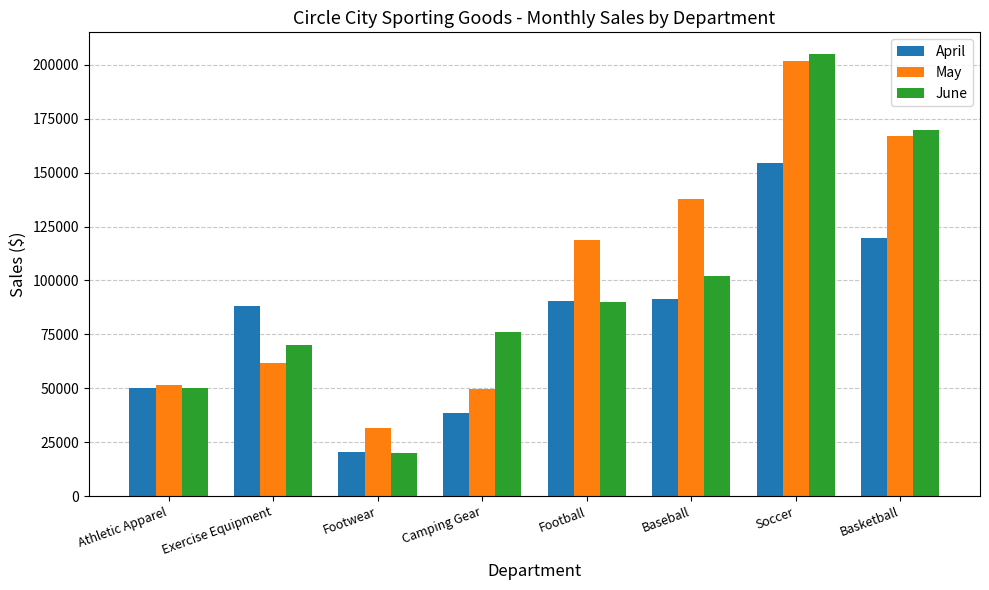

At which label does June reach its minimum?

Footwear